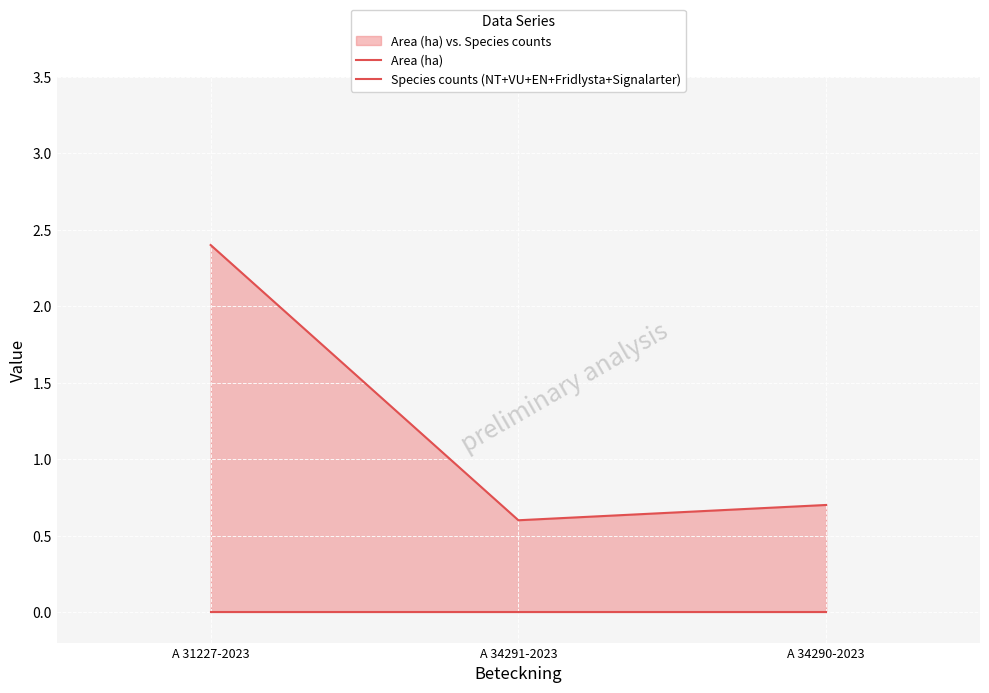

Which series changed the most between A 31227-2023 and A 34290-2023?

Area (ha)